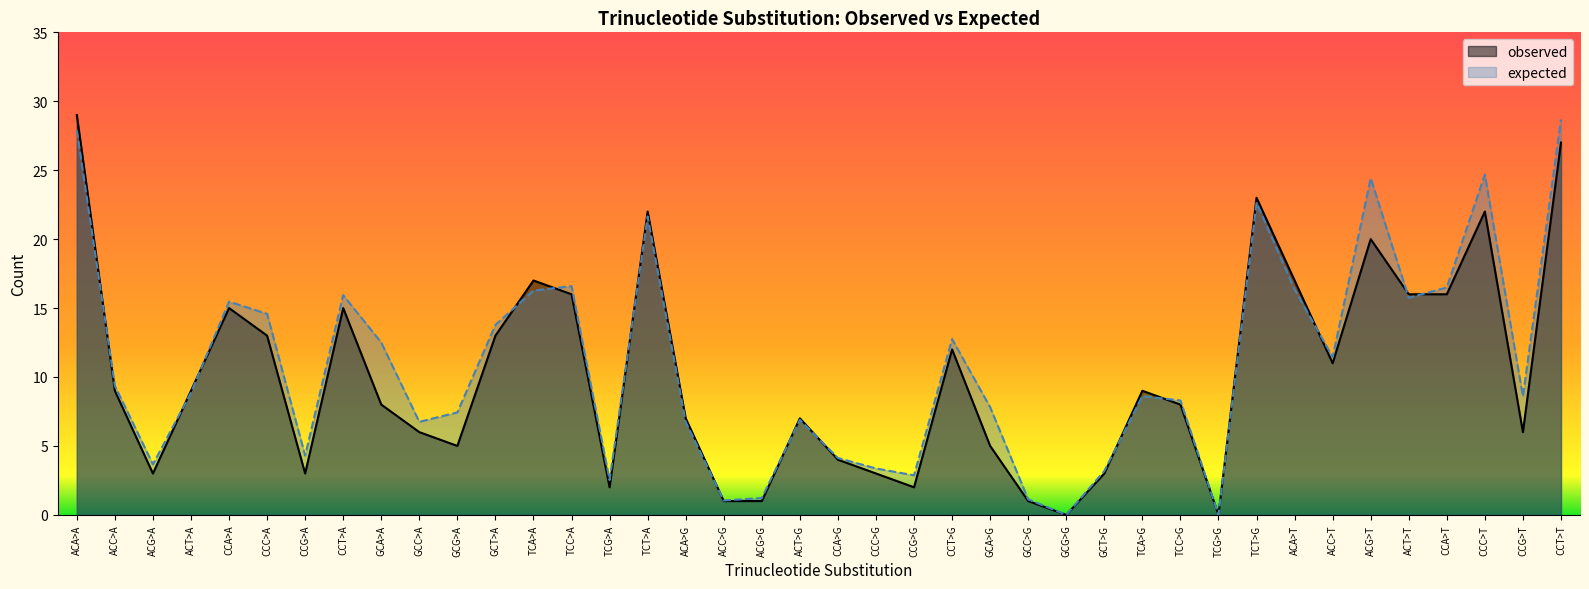

Where does the expected series first go above 8?

ACA>A